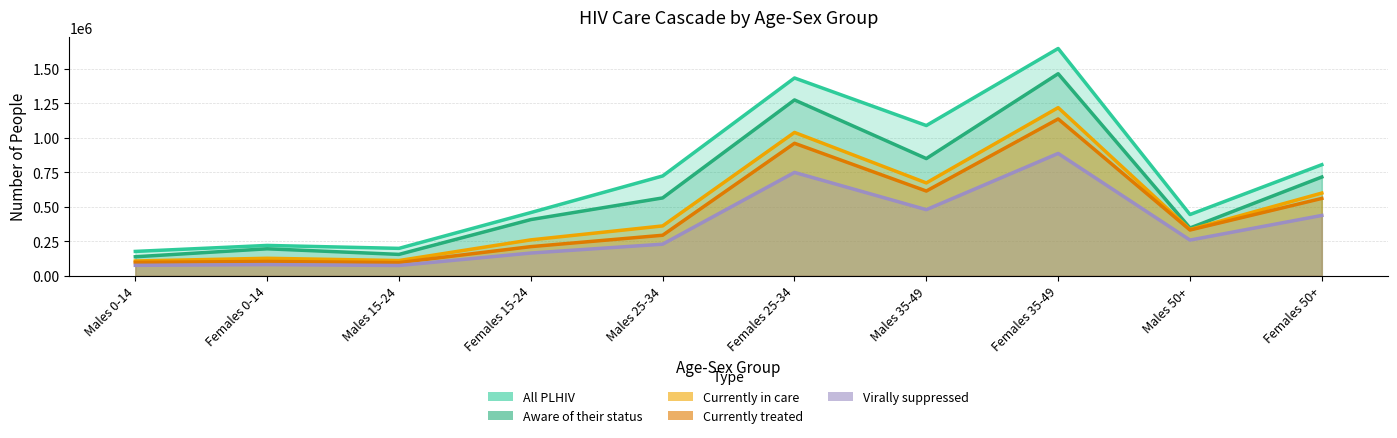

Read the Currently treated value at Males 35-49.

614488.0